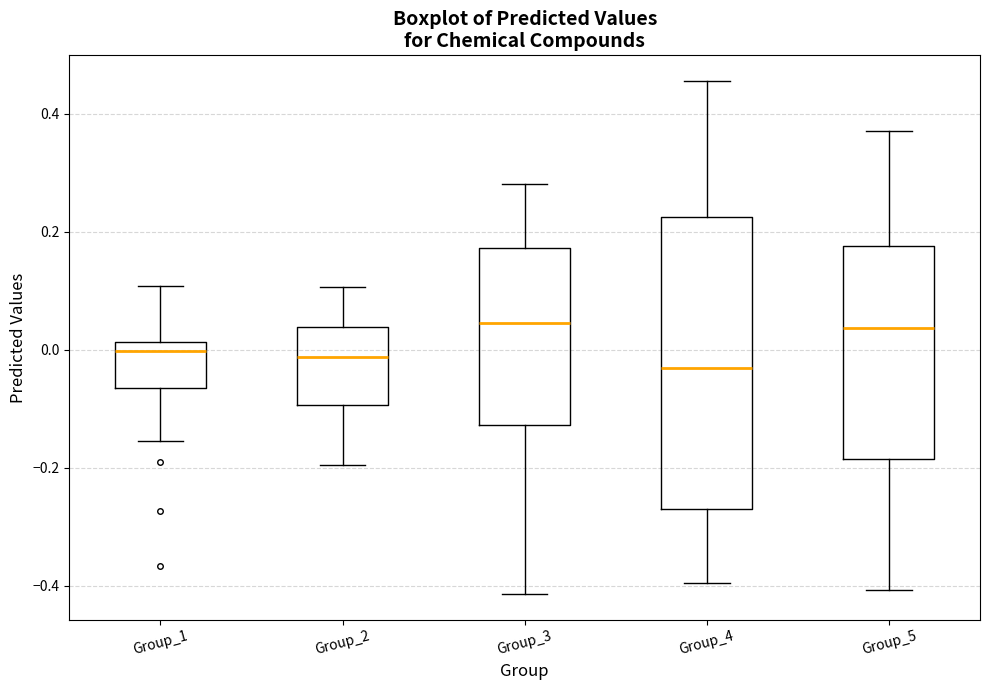

Comparing the boxes themselves (not the whiskers), which one is the tallest?

Group_4